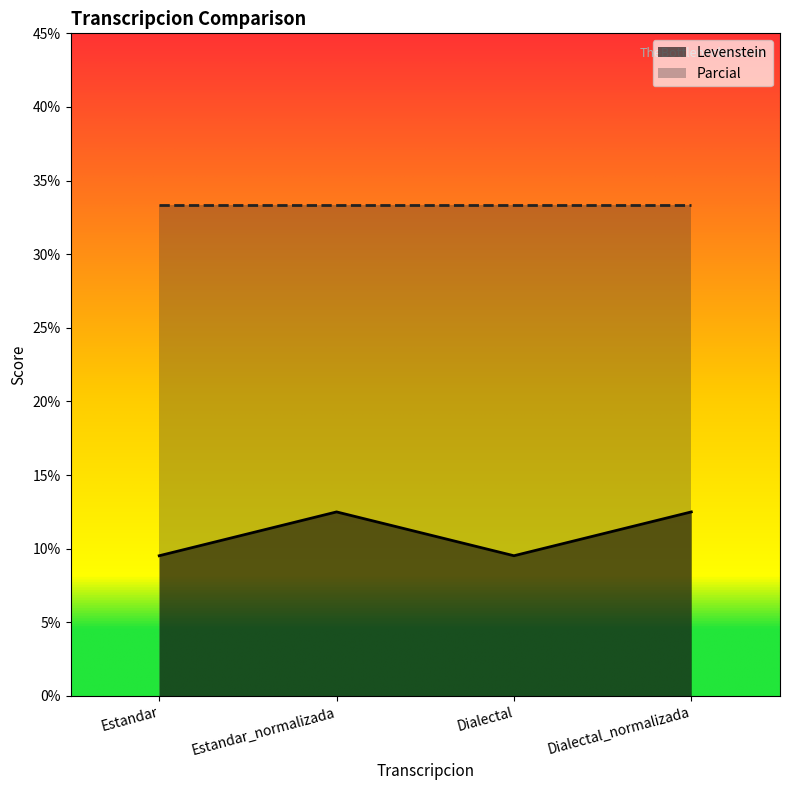

At which category does the chart reach its peak across all series?

Estandar_normalizada